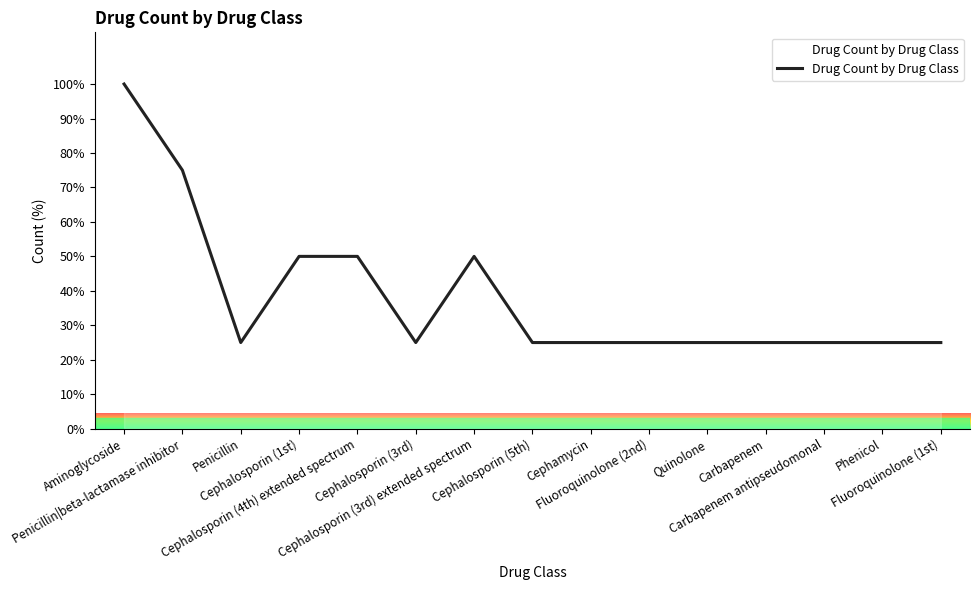

What is the sum of all values?

575